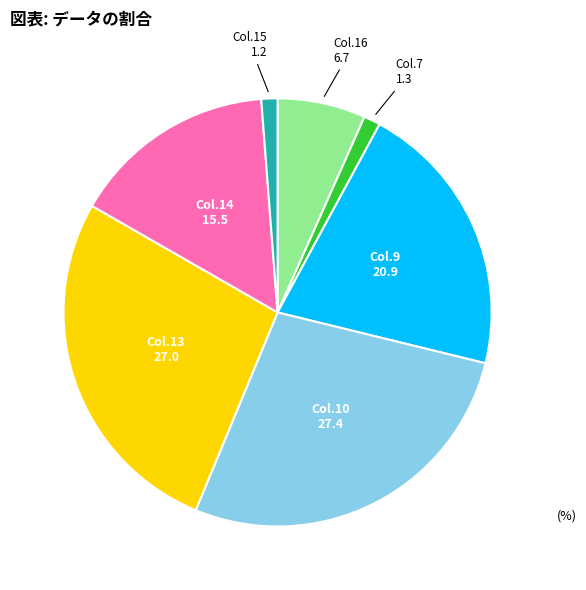

Is there any slice that represents more than half of the pie?

No